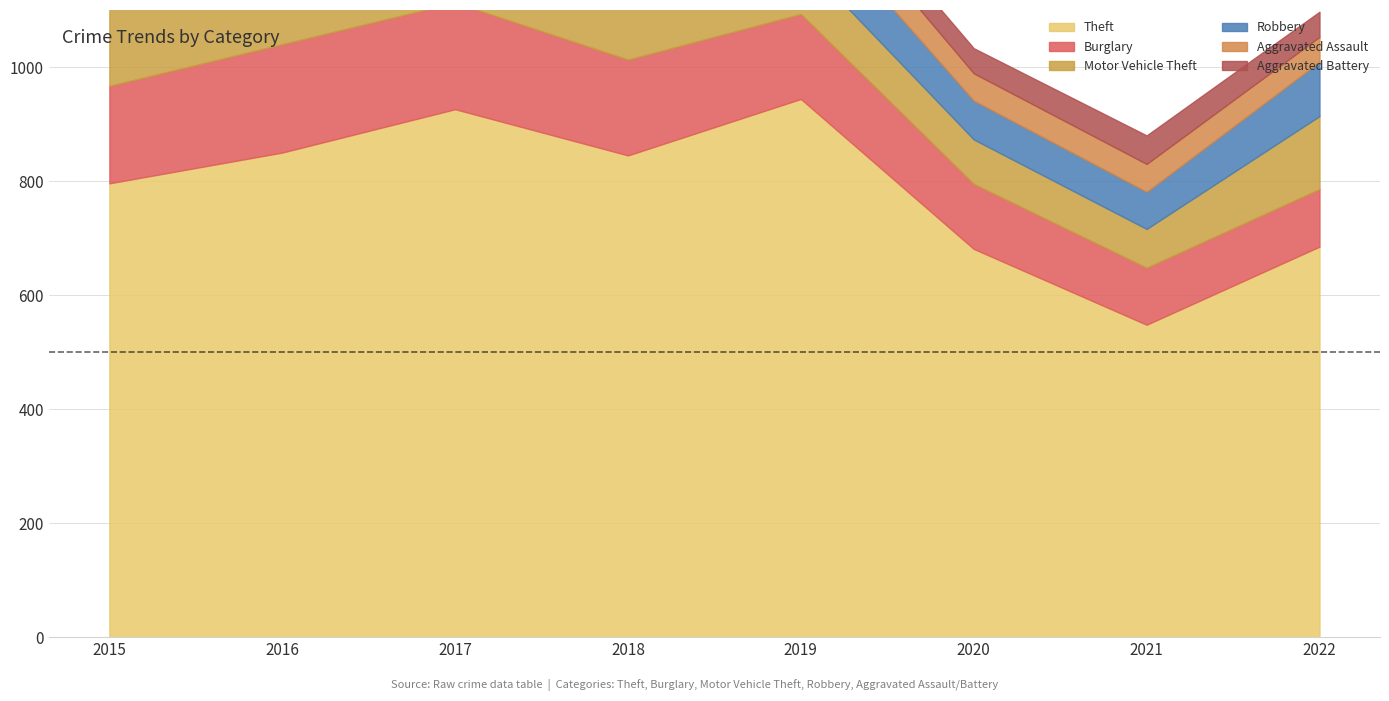

What is the value of the Aggravated Battery point at the 1st from the left?

44